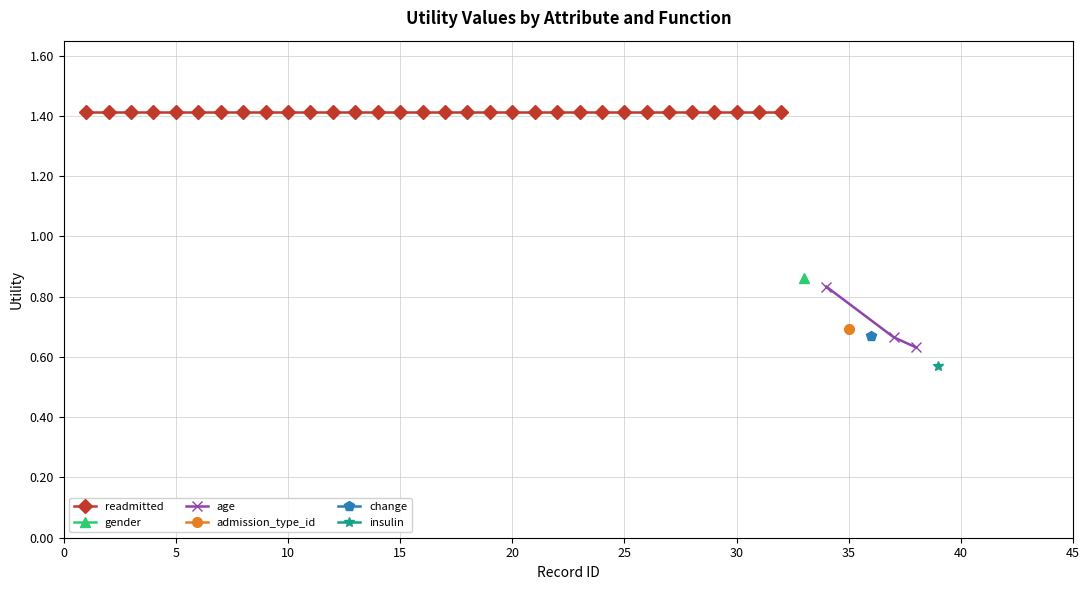

What is the maximum value shown in the chart?

1.4